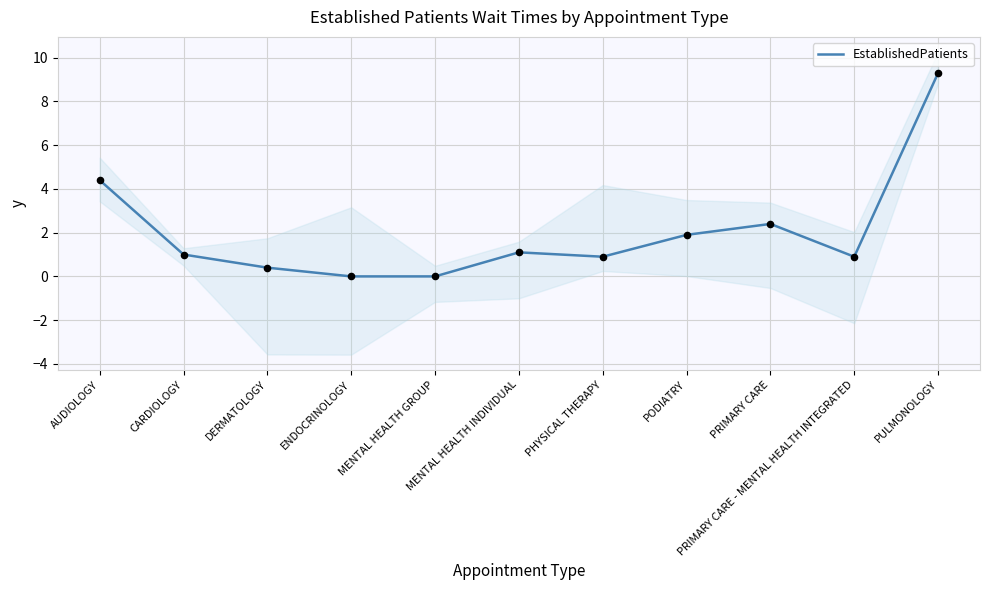

Between PULMONOLOGY and PRIMARY CARE, which is larger?

PULMONOLOGY